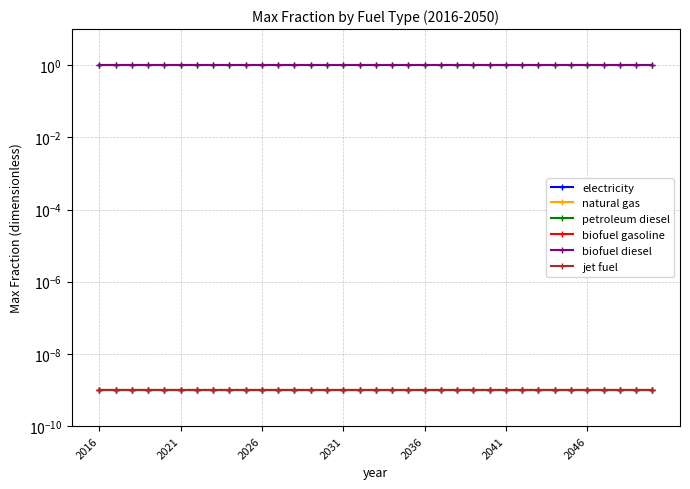

At 19, list the series in order from smallest to largest.

electricity, natural gas, biofuel gasoline, jet fuel, petroleum diesel, biofuel diesel